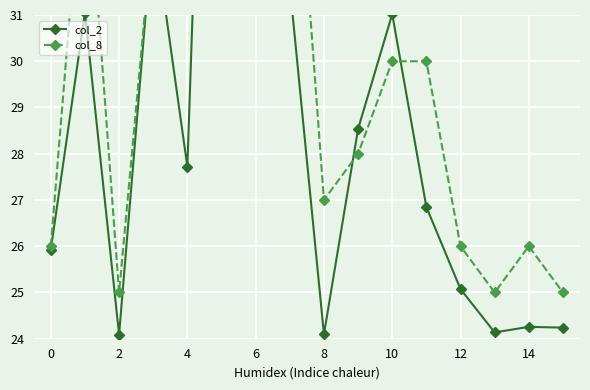

What is the average value of the col_2 series?

30.0